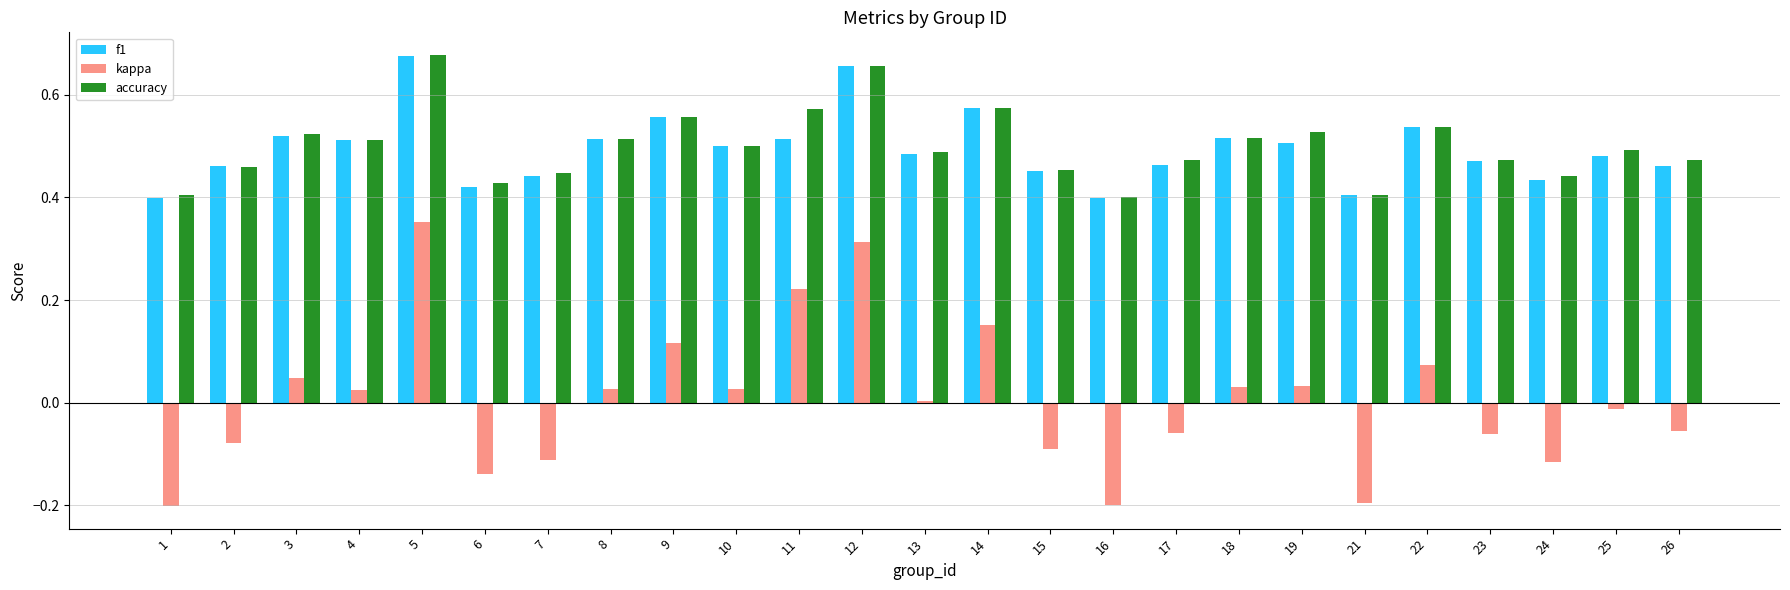

The value of accuracy at 23 is 0.1. True or false?

False